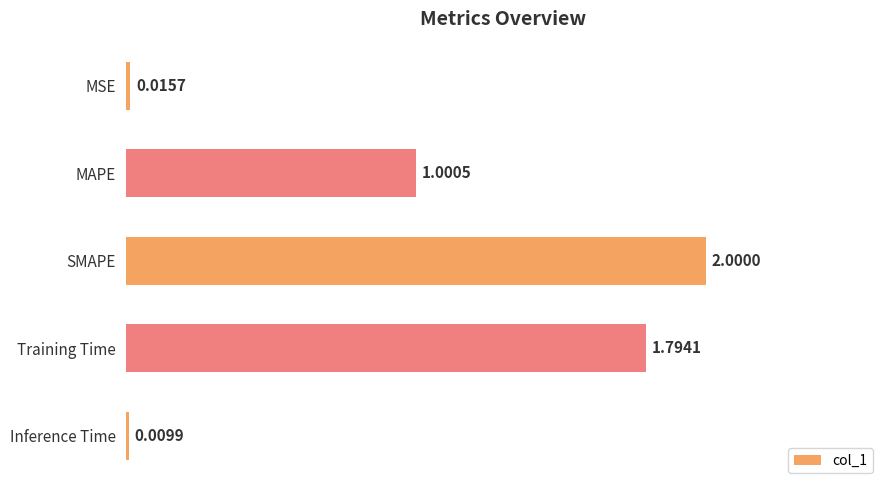

What is the difference between the maximum and minimum values?

2.0